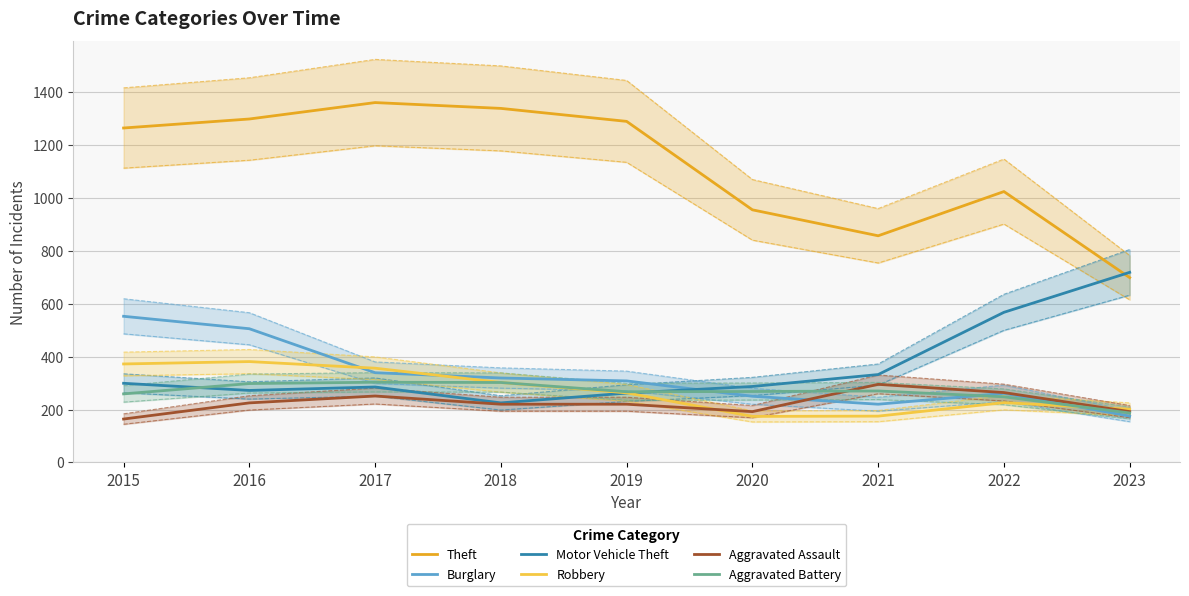

How many values in the Motor Vehicle Theft series exceed 287?

4